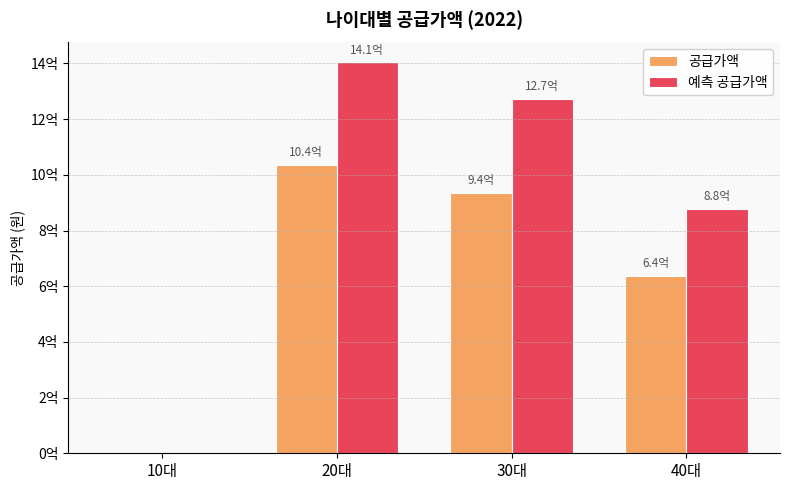

What is the sum of the 예측 공급가액 values at 40대 and 30대?

2152527000.0